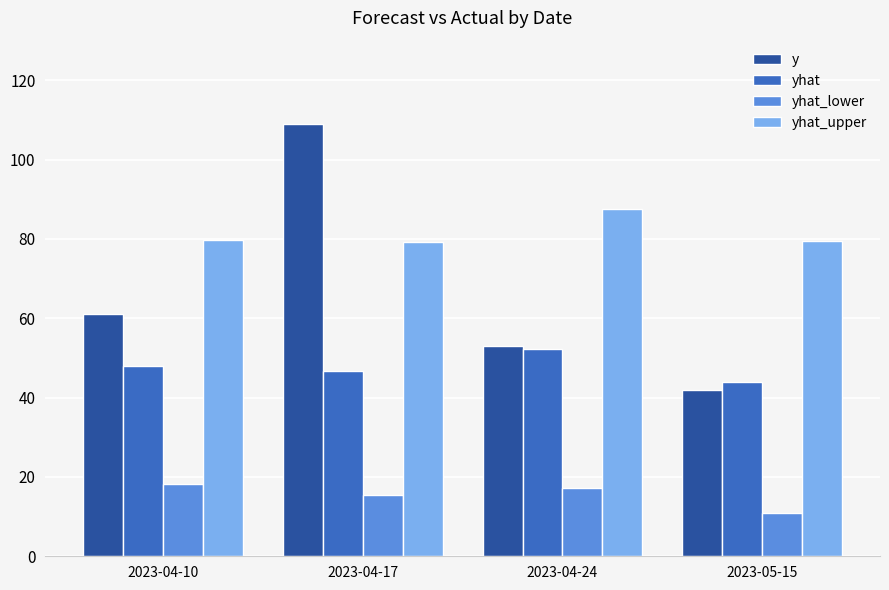

What is the highest value of the yhat series?

52.3